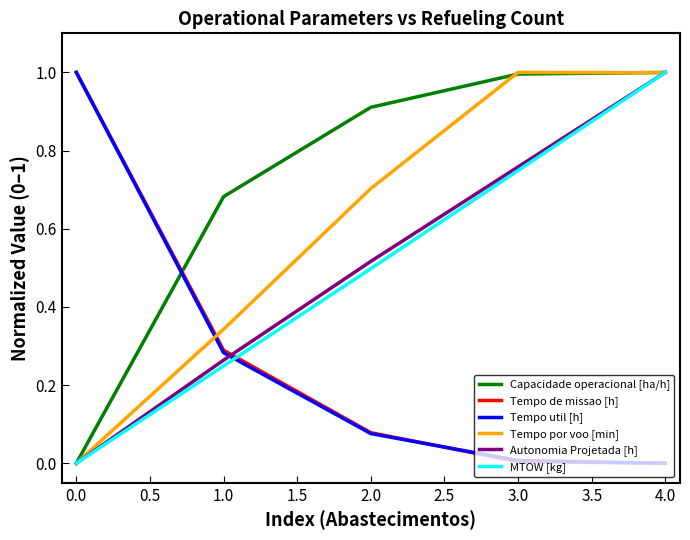

True or false: Tempo de missao [h] has a value of 0.0 at 4.0.

True